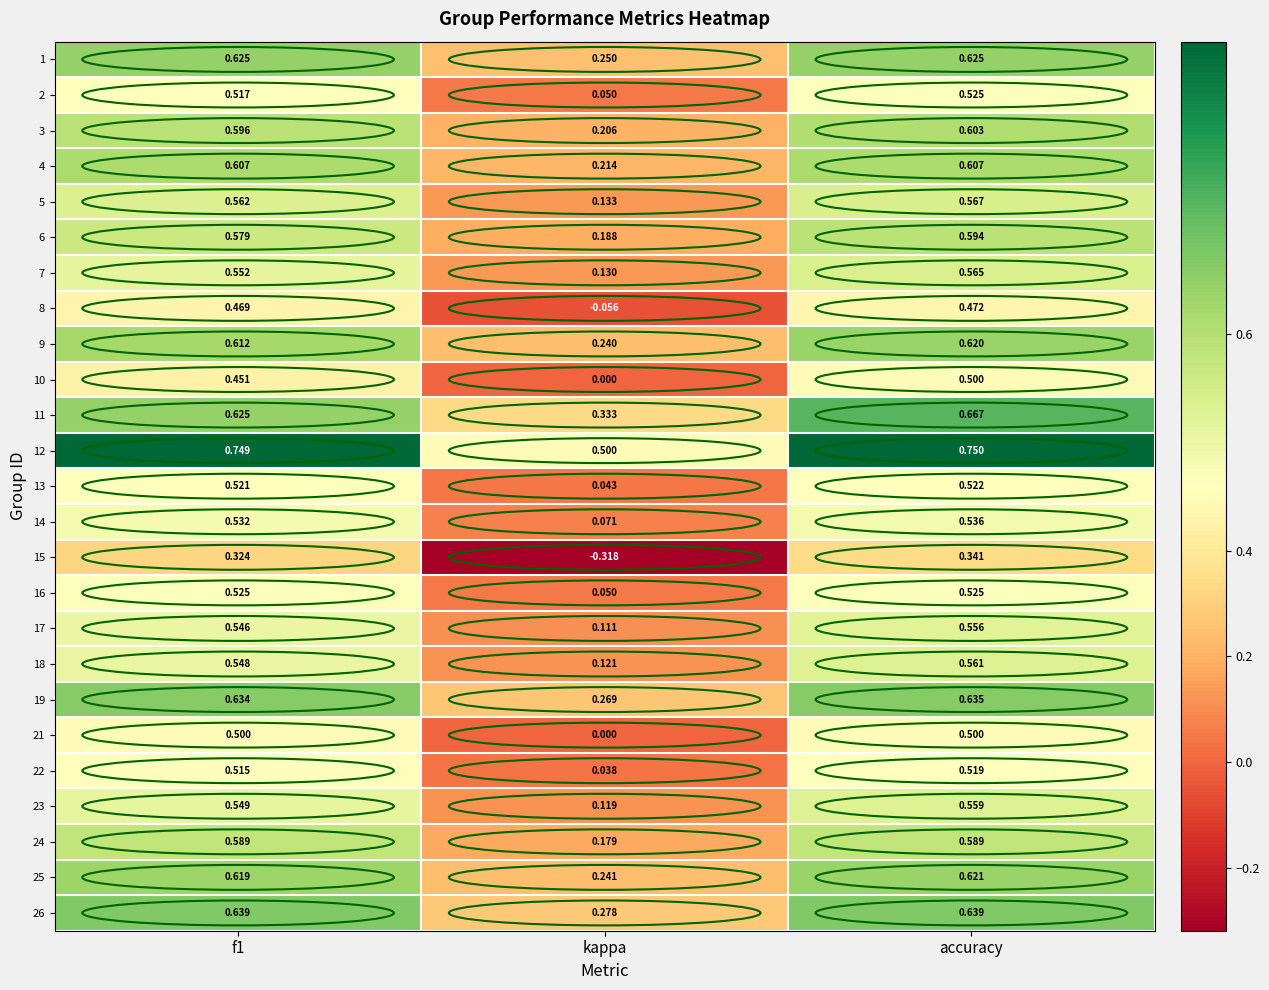

At which label is 8 closest to 0?

kappa